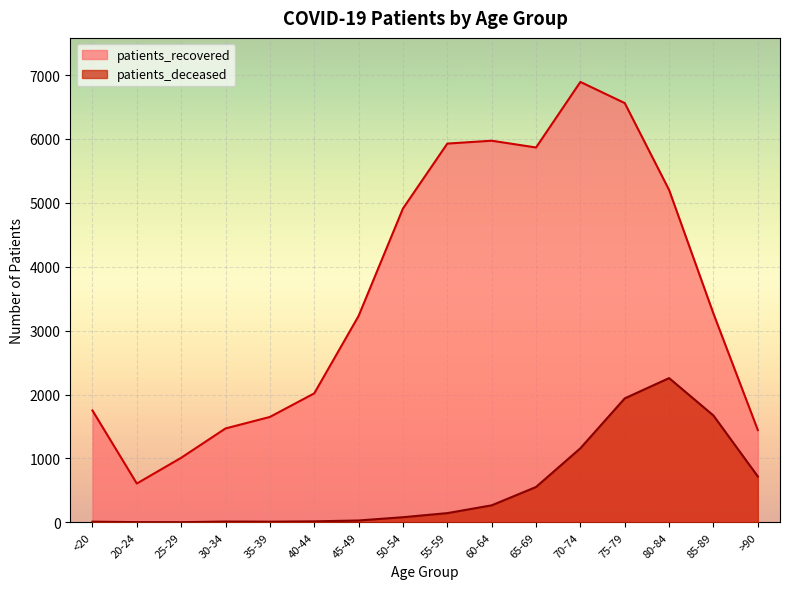

At which label does patients_recovered first exceed 3266?

50-54